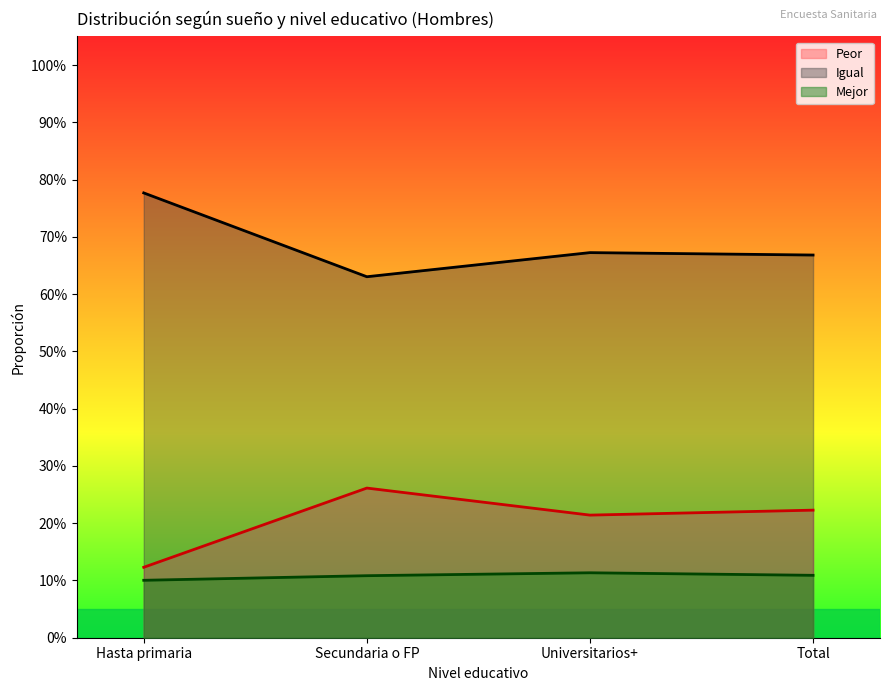

How many lines are shown in the chart?

3